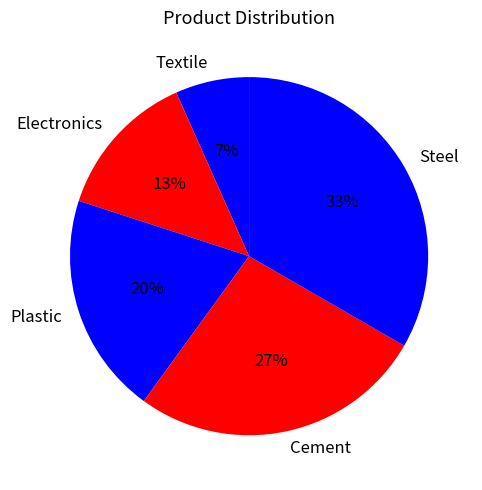

What is the smallest slice in the pie chart?

Textile